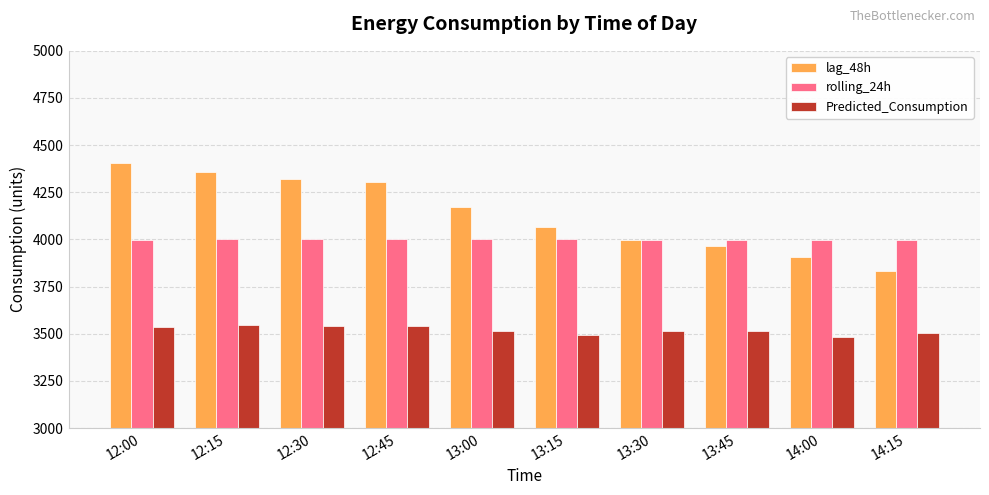

What position from the left is 14:00?

9